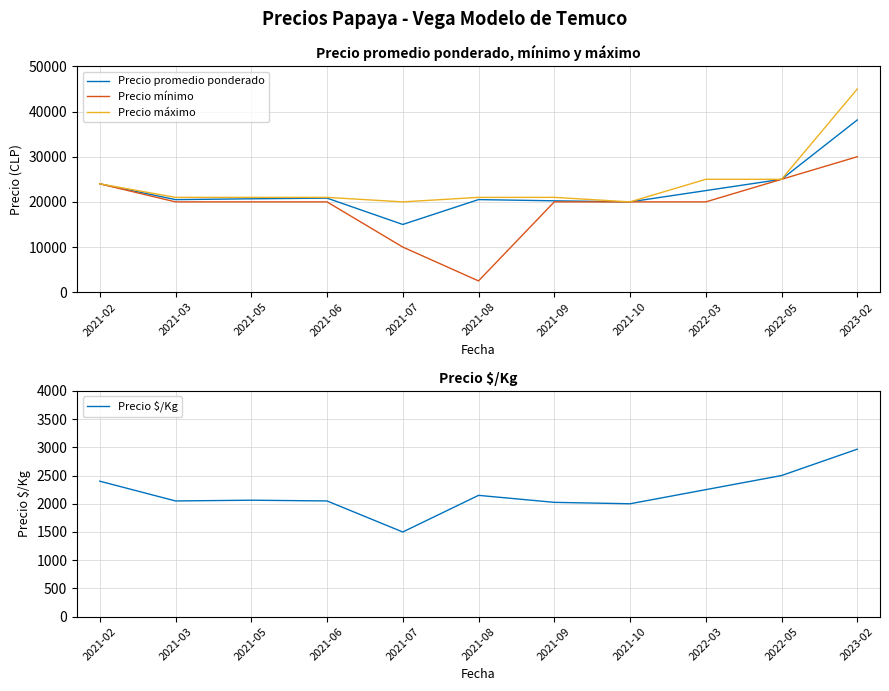

What is the minimum value shown in the chart?

1500